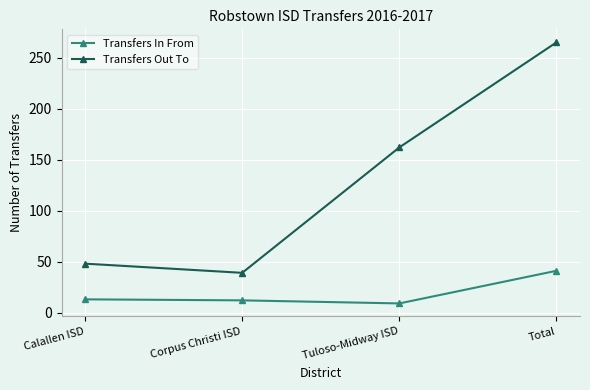

At which category is the sum across all series the highest?

Total